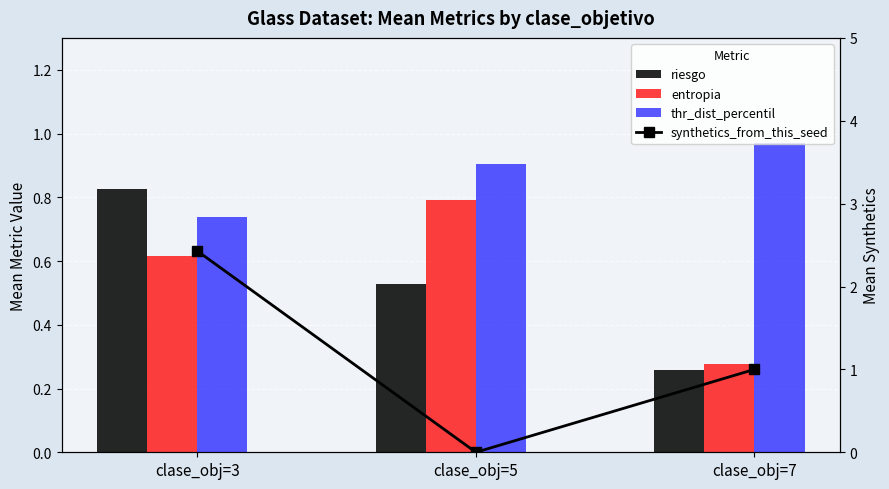

Are the bars horizontal?

No